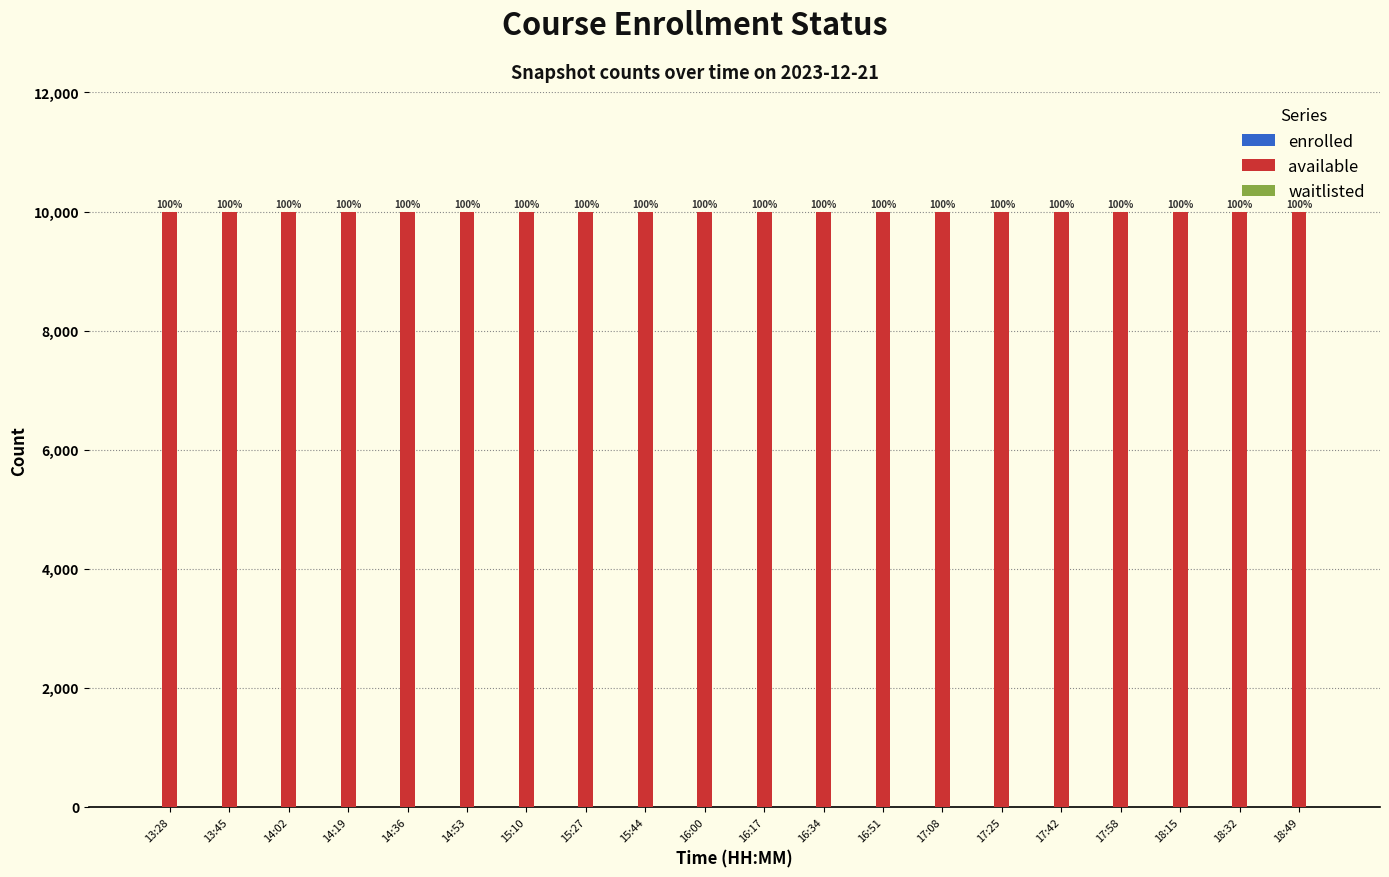

Rank the series by their maximum value, from highest to lowest.

available, enrolled, waitlisted